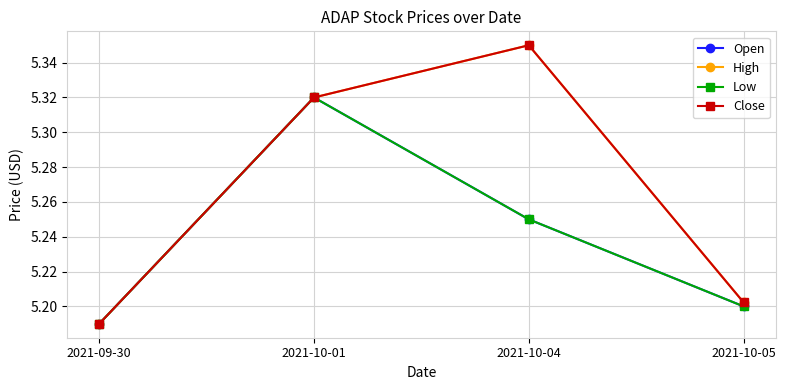

At which category does Low reach its first local peak?

2021-10-01